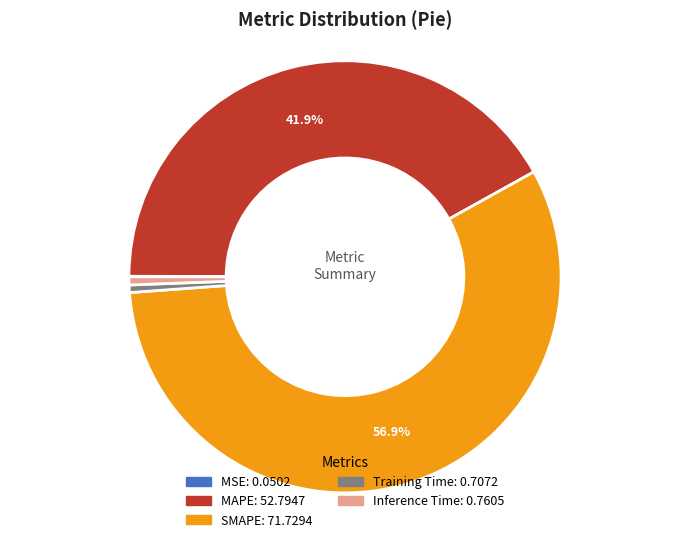

True or false: Training Time accounts for 11% of the total.

False